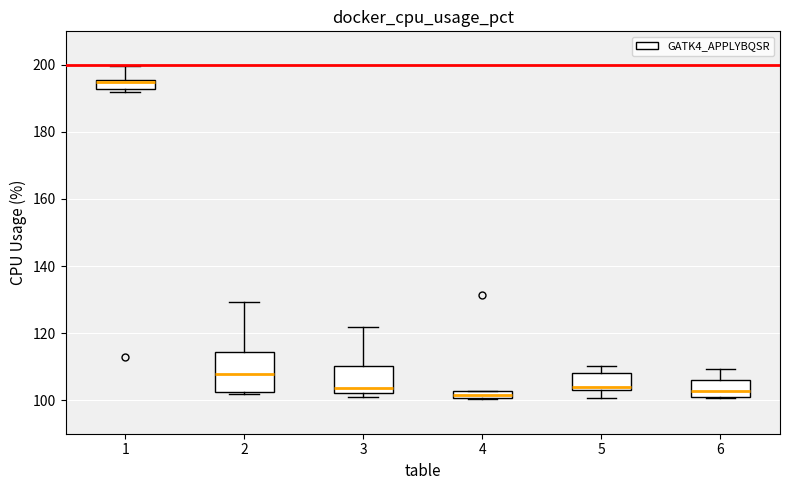

Comparing the boxes themselves (not the whiskers), which one is the tallest?

2